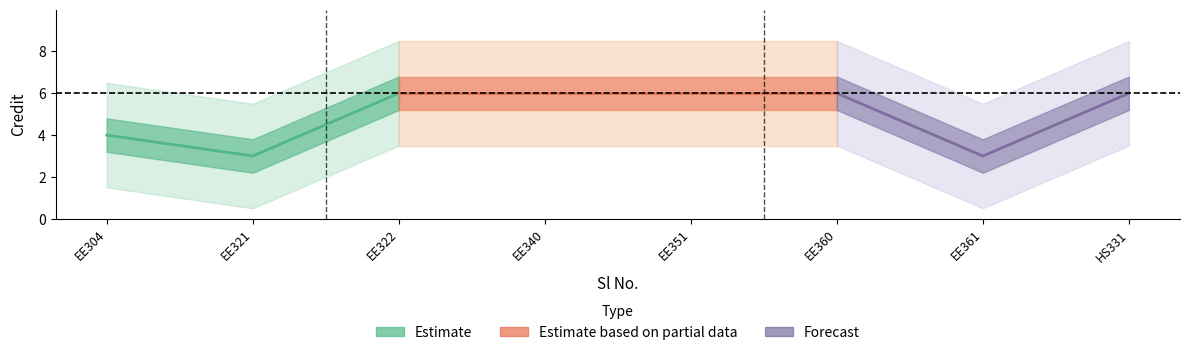

True or false: there are more than 0 points higher than both neighbors.

False